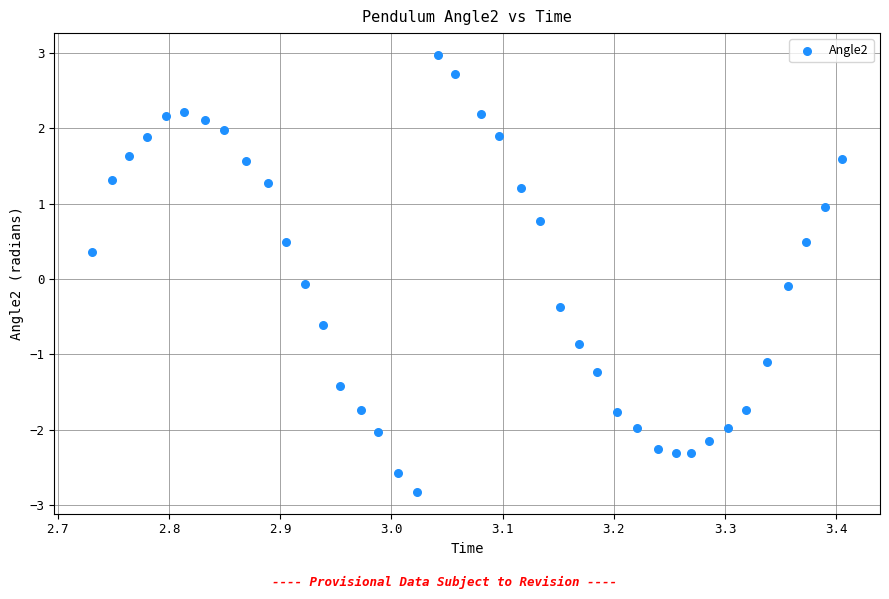

What is the range of X values (max minus min)?

0.7